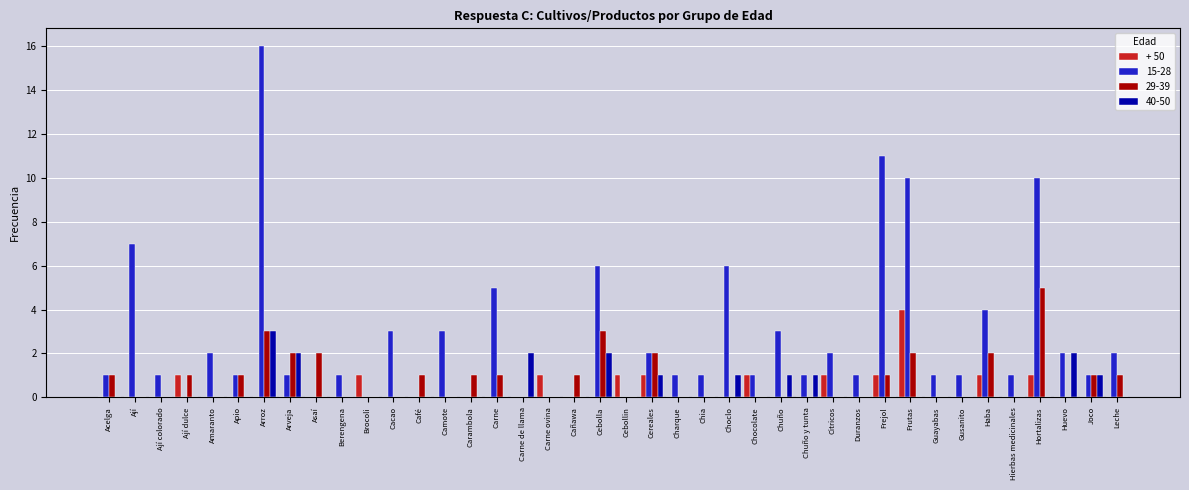

What is the sum of all 40-50 values?

16